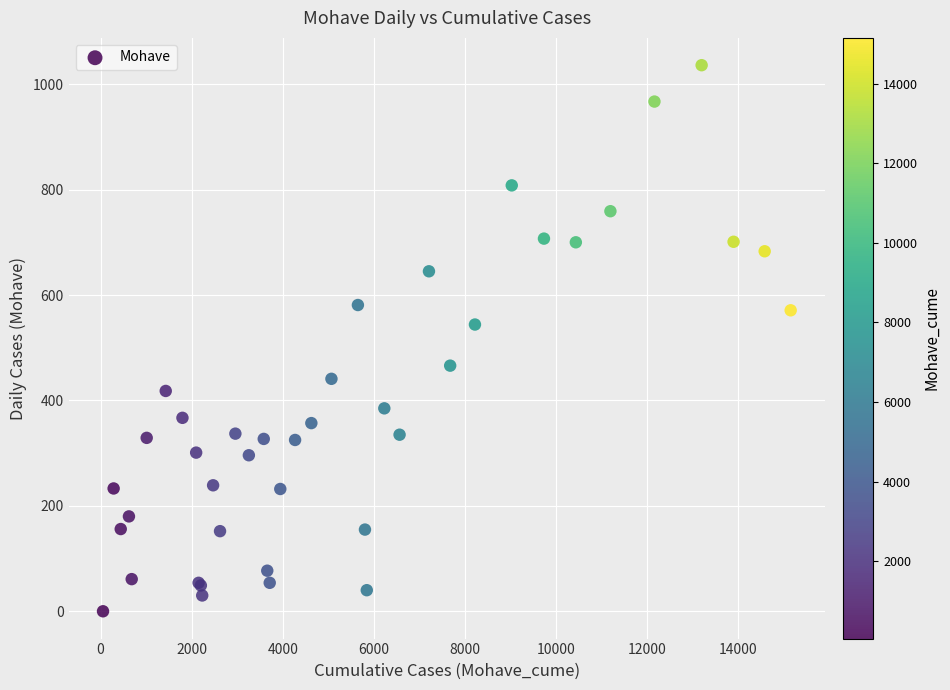

What Y value in the scatter plot is closest to 518?

544